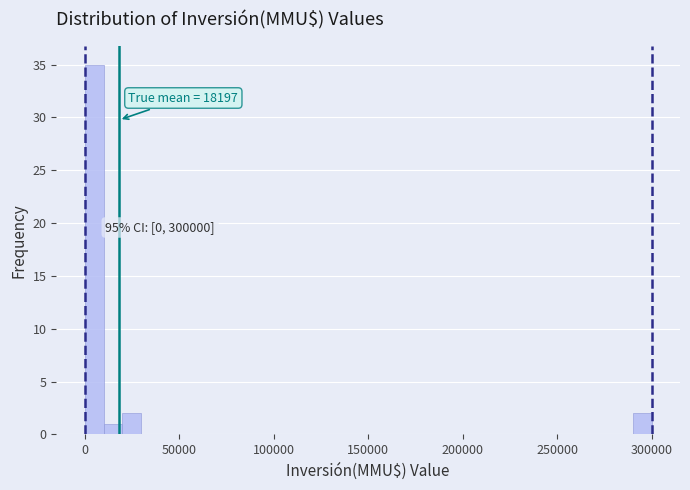

Read against the x-axis, roughly where is the centre of the tallest bar?

5000